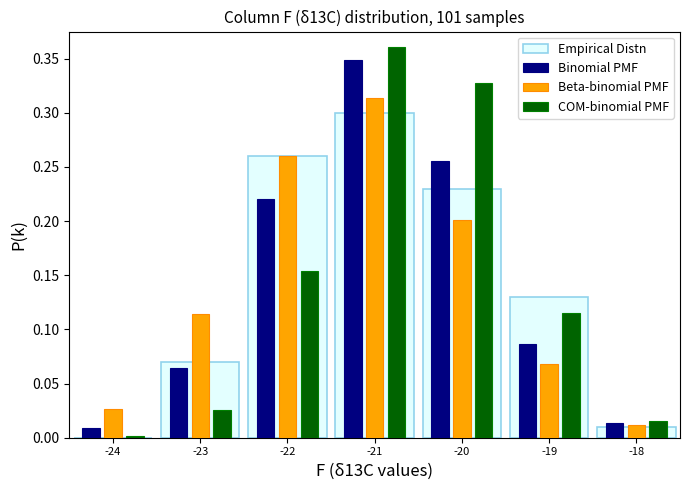

Reading left to right, list every range on the x-axis with the height of the bar of each series over it. The values are not printed on the chart, so give them approximately, as read against the axis.

-24.5 to -23.5: Empirical Distn=0	Binomial PMF=0.010	Beta-binomial PMF=0.025	COM-binomial PMF=under 0.005
-23.5 to -22.5: Empirical Distn=0.070	Binomial PMF=0.065	Beta-binomial PMF=0.115	COM-binomial PMF=0.025
-22.5 to -21.5: Empirical Distn=0.260	Binomial PMF=0.220	Beta-binomial PMF=0.260	COM-binomial PMF=0.155
-21.5 to -20.5: Empirical Distn=0.300	Binomial PMF=0.350	Beta-binomial PMF=0.315	COM-binomial PMF=0.360
-20.5 to -19.5: Empirical Distn=0.230	Binomial PMF=0.255	Beta-binomial PMF=0.200	COM-binomial PMF=0.325
-19.5 to -18.5: Empirical Distn=0.130	Binomial PMF=0.085	Beta-binomial PMF=0.070	COM-binomial PMF=0.115
-18.5 to -17.5: Empirical Distn=0.010	Binomial PMF=0.015	Beta-binomial PMF=0.010	COM-binomial PMF=0.015